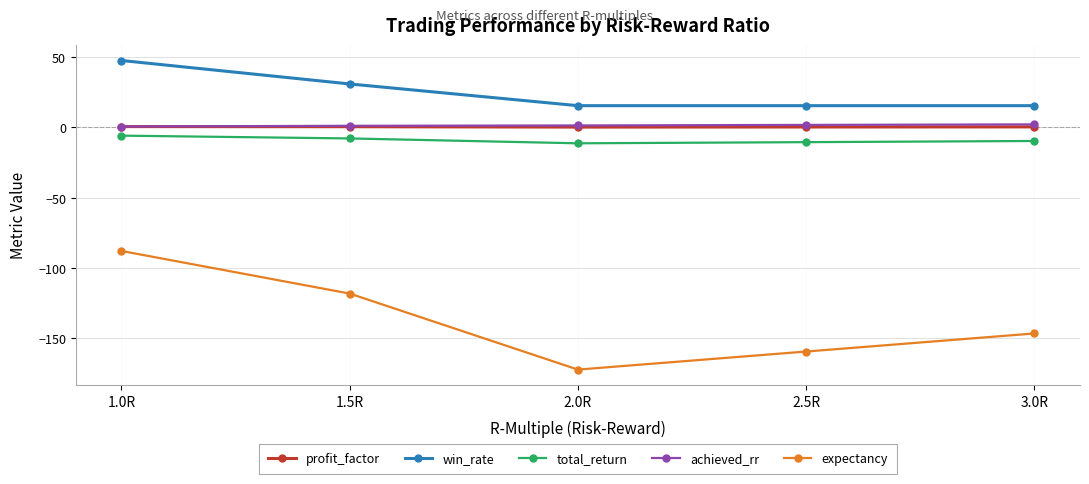

The value of total_return at 2.0R is -11.3. True or false?

True